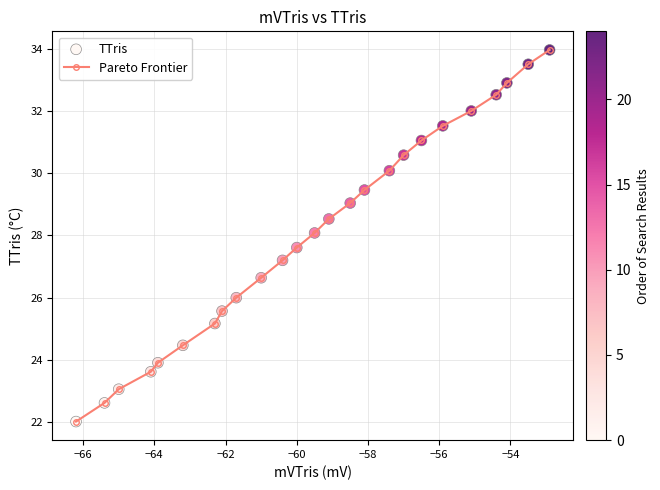

What is the value of the 15th point from the left?

29.0